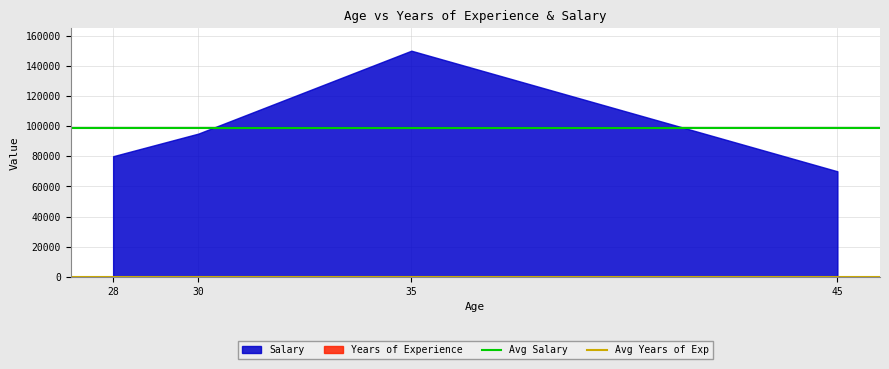

What is the total value across all series at 30?

95003